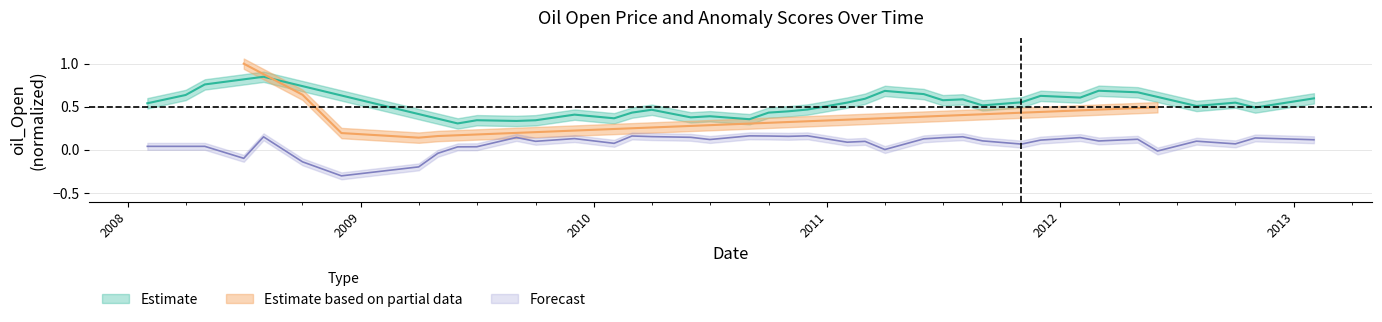

True or false: the data shows 0.1 at 2008.

False